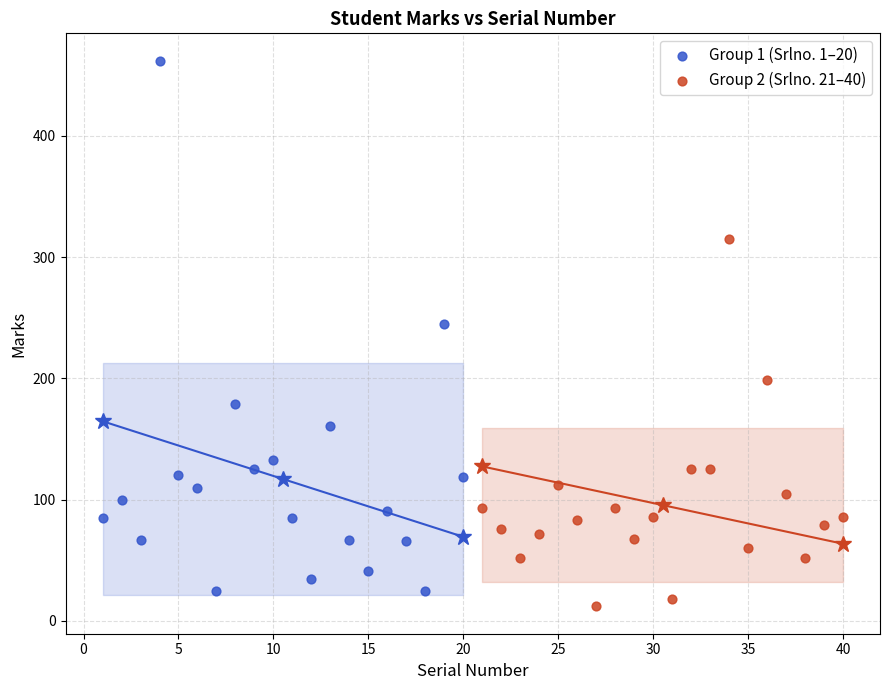

Which series has the largest Y range (max minus min)?

Group 1 (Srlno. 1–20)